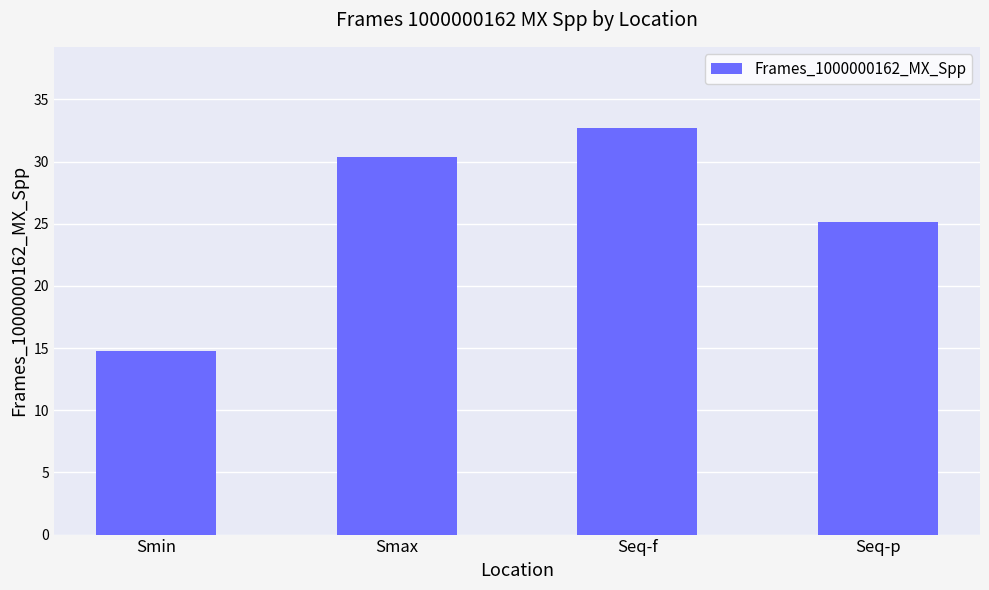

What position from the left is Seq-f?

3